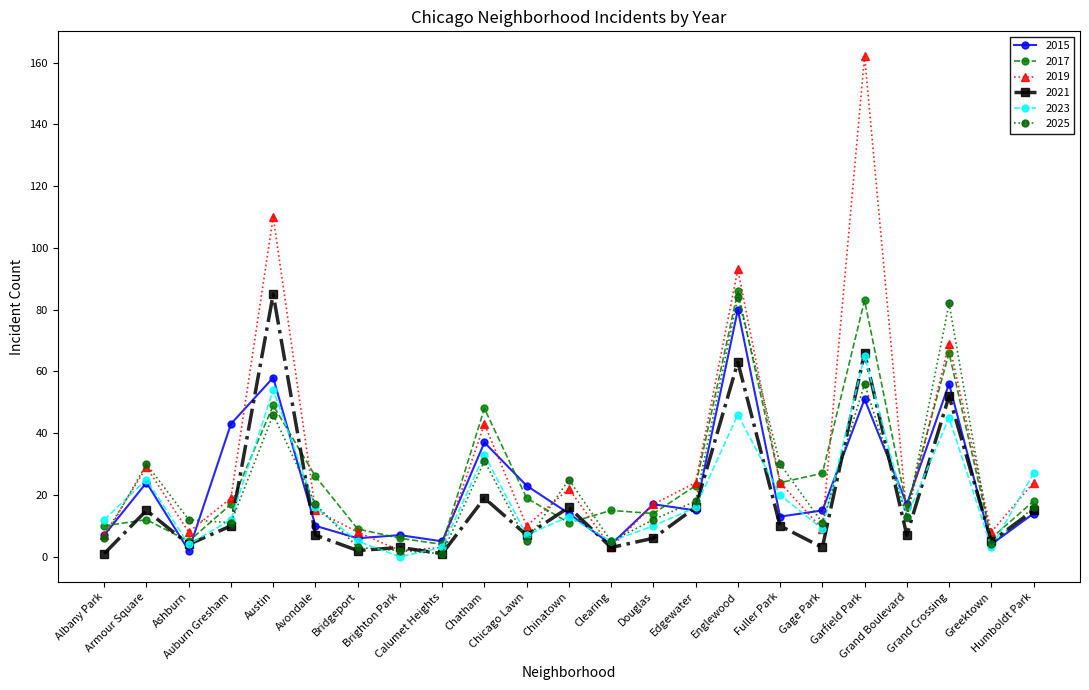

How many categories are shown in the chart?

23